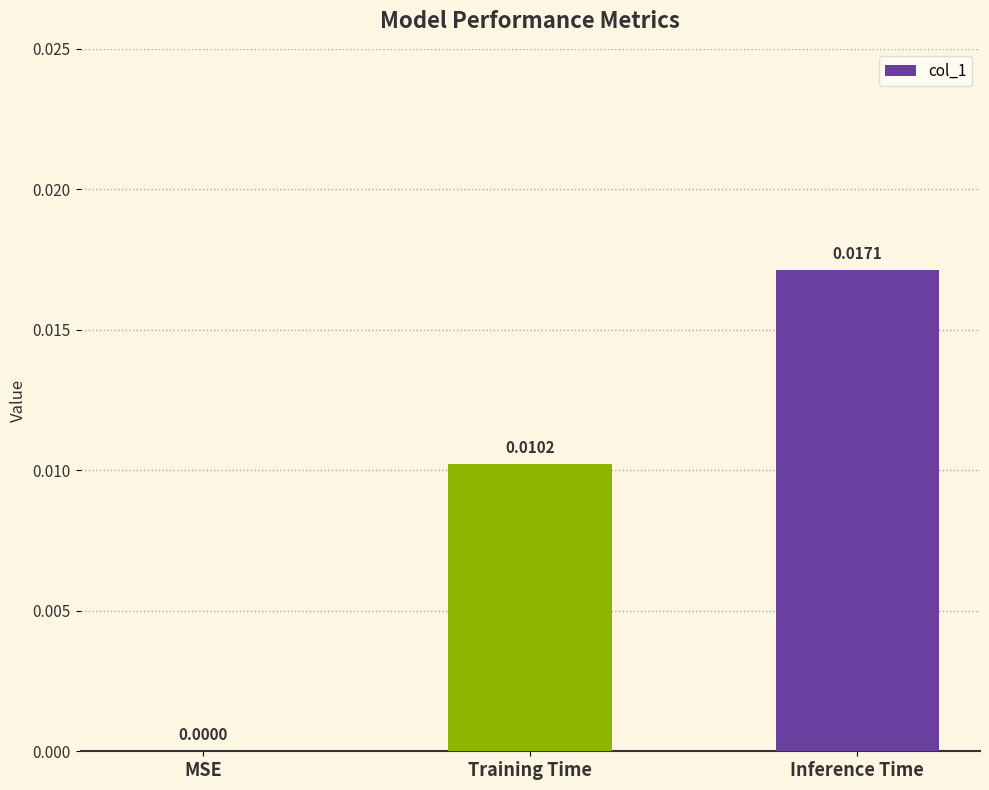

At which category does the chart reach its peak across all series?

Inference Time